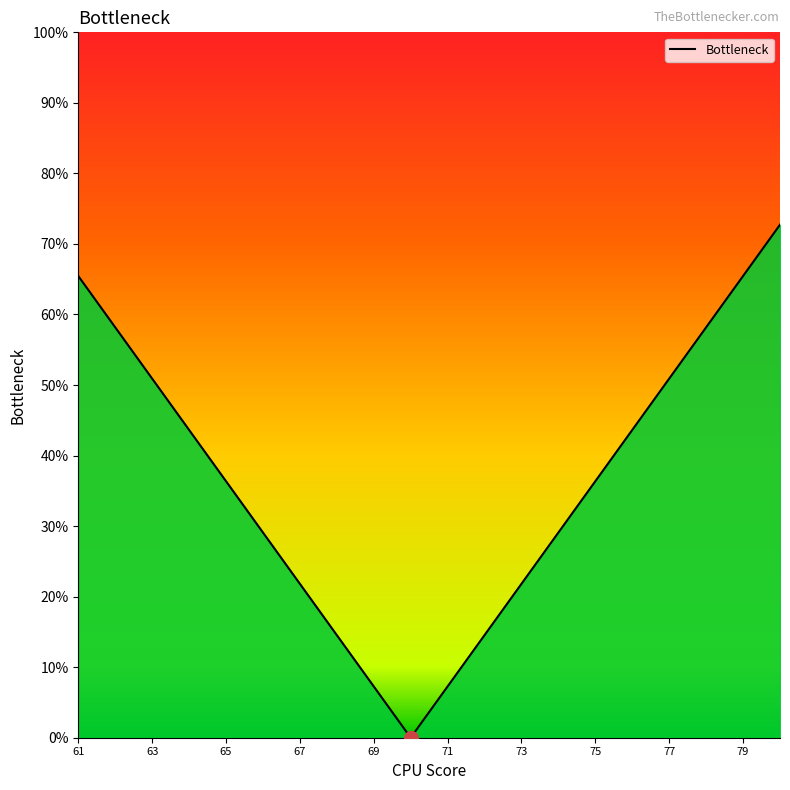

What is the difference between the maximum and minimum values?

72.7